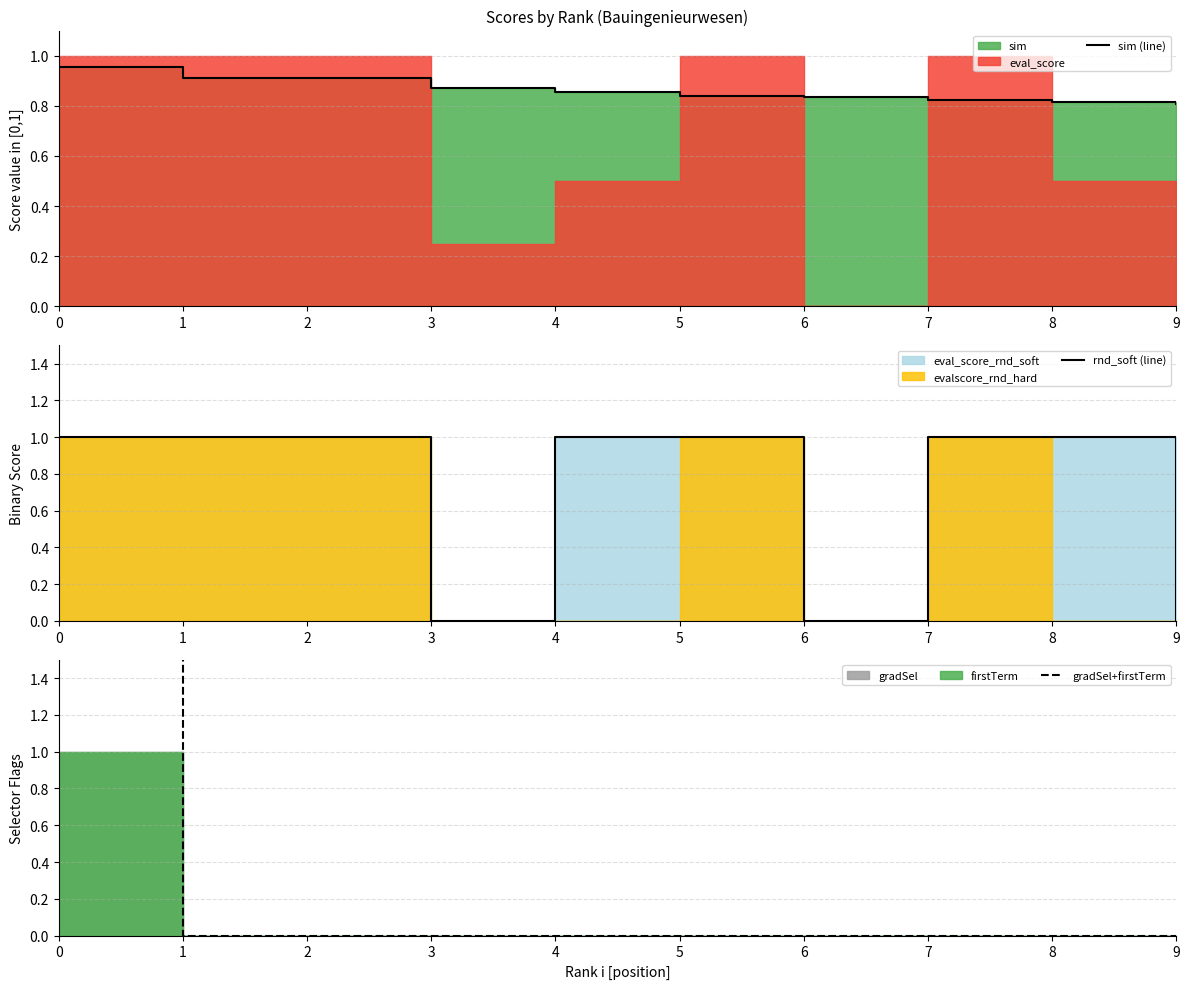

True or false: gradSel+firstTerm has a value of 0.6 at 0.

False